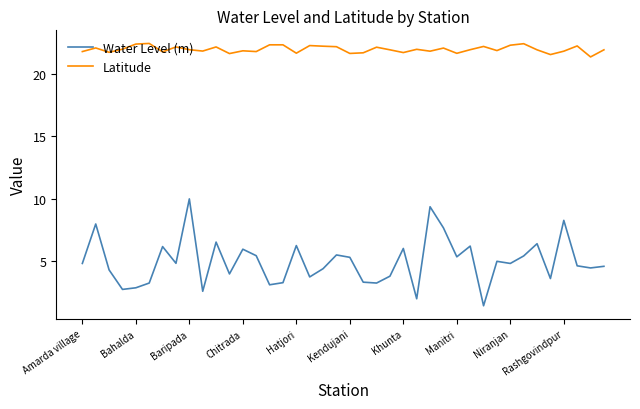

What is the highest value of the Water Level (m) series?

10.0